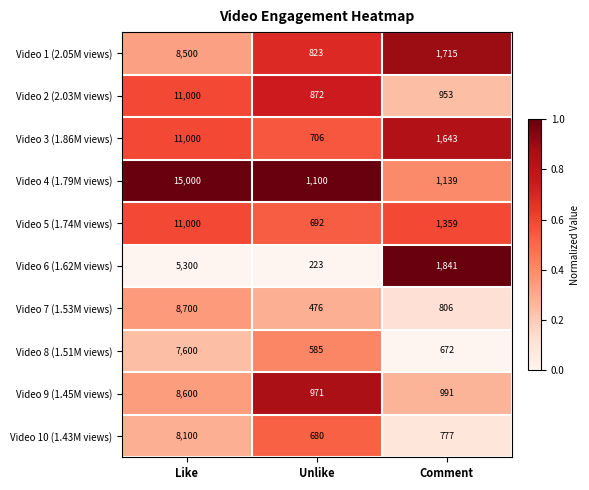

Count the number of categories in the chart.

3